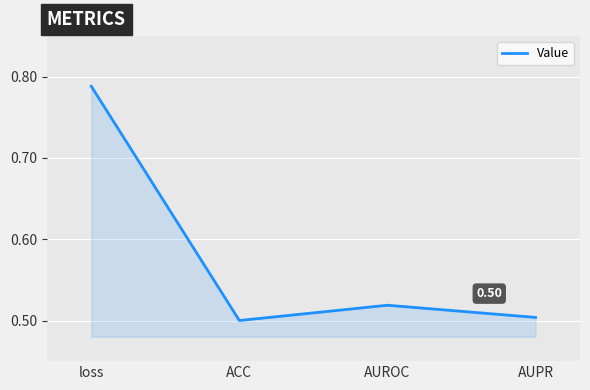

What is the sum of the values at loss and ACC?

1.3